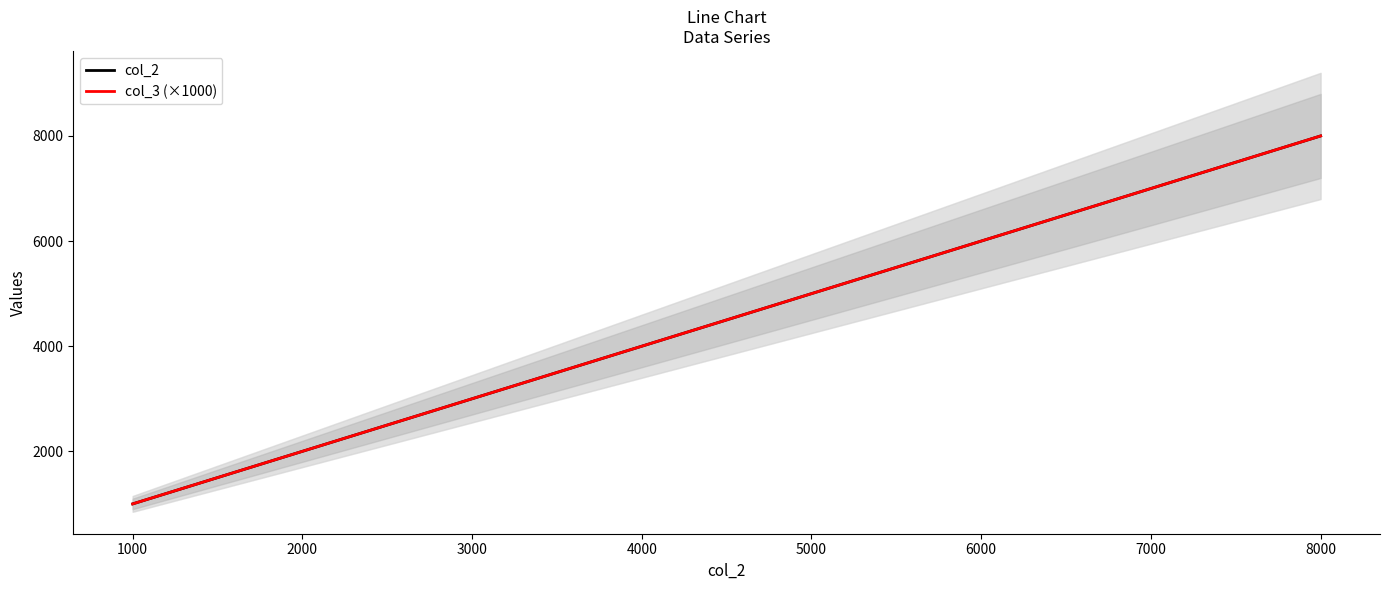

What is the sum of all col_2 values?

36000